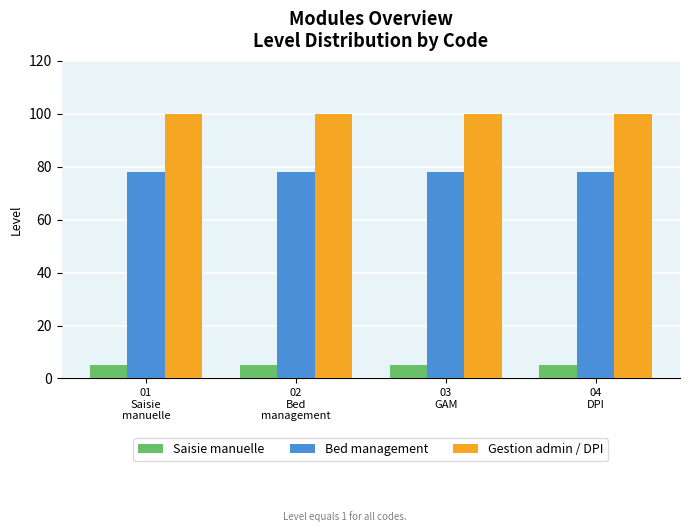

How many categories are shown in the chart?

4